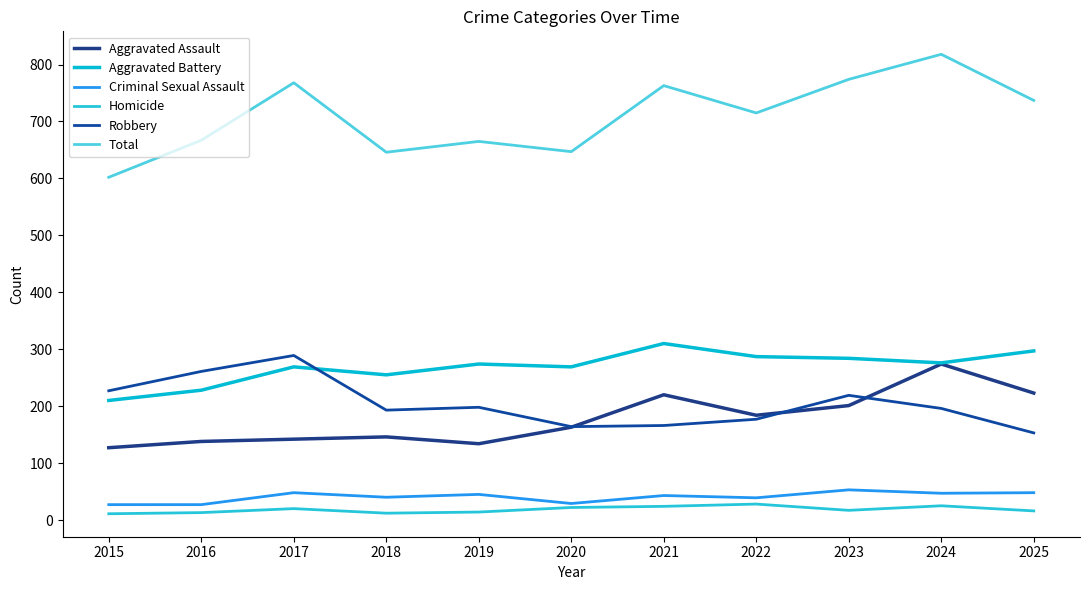

What is the difference between the maximum and minimum values in the Homicide series?

17